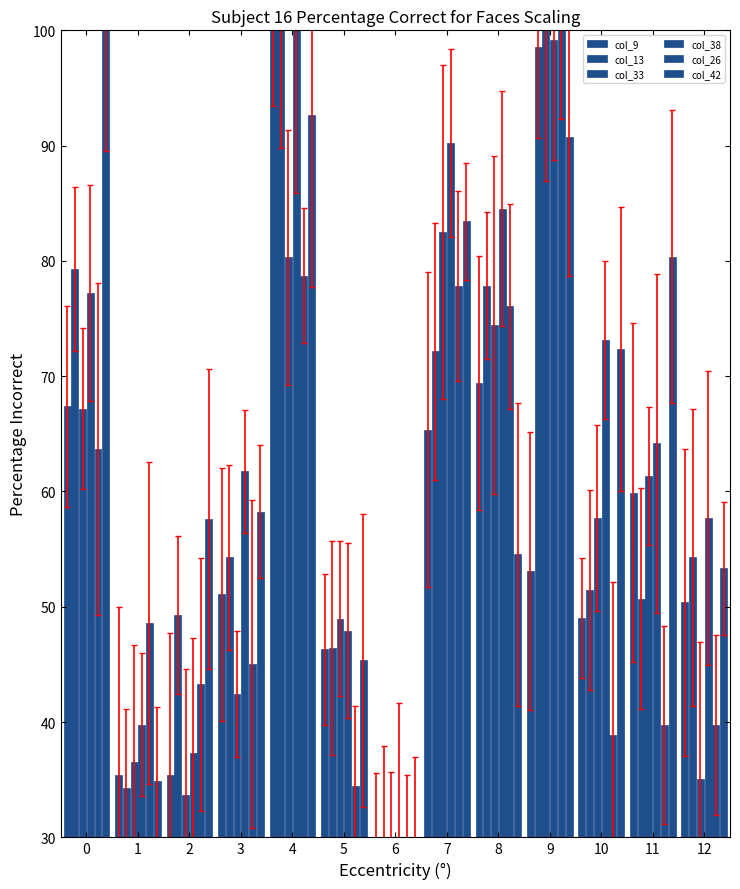

List the labels in order of col_42 value, largest first.

0, 4, 9, 7, 11, 10, 3, 2, 8, 12, 5, 1, 6